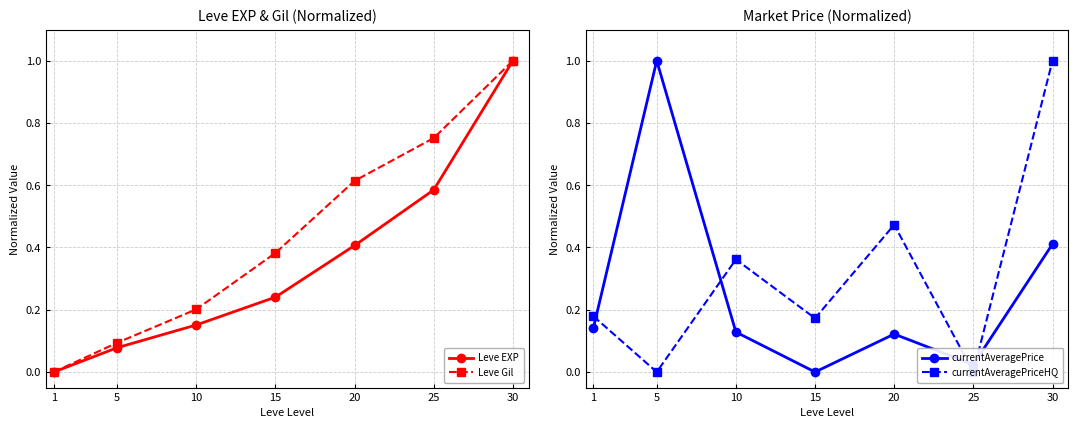

Which series ends up on top after the final intersection of currentAveragePriceHQ and Leve Gil?

Leve Gil